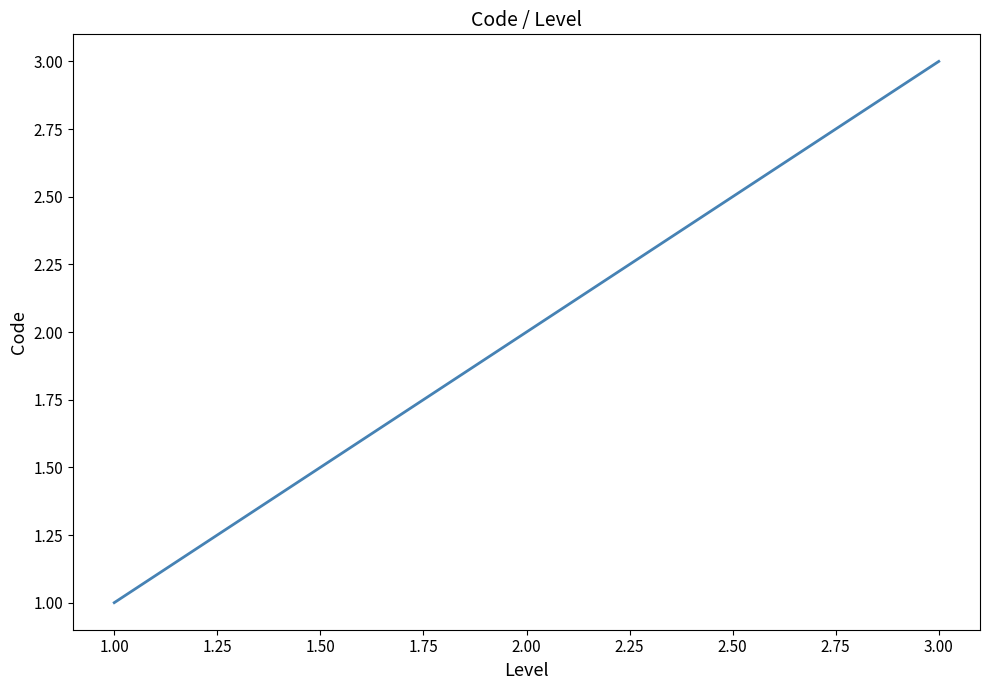

Approximately how many times larger is the value at 1.00 compared to 3.00?

0.3